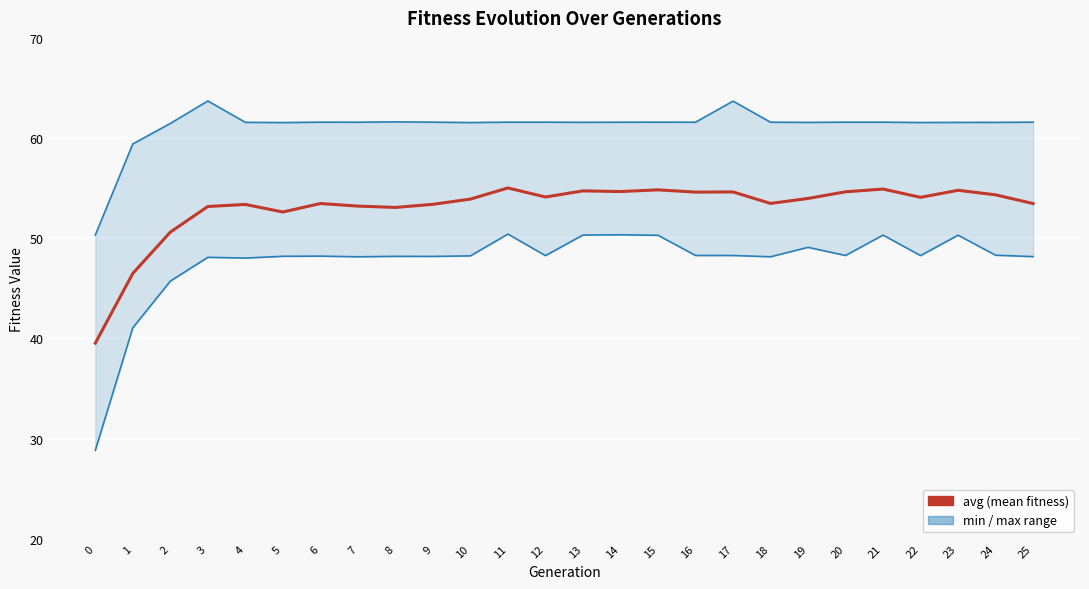

How many categories are shown in the chart?

26